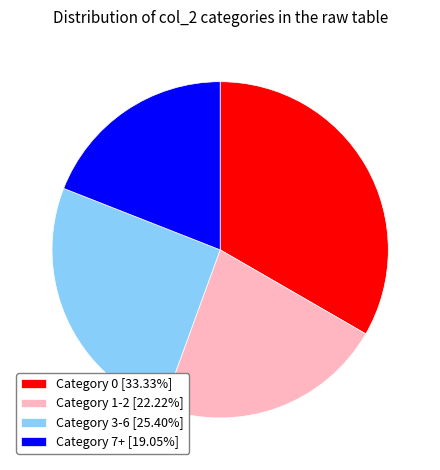

Is Category 0 [33.33%] the majority of the pie?

No